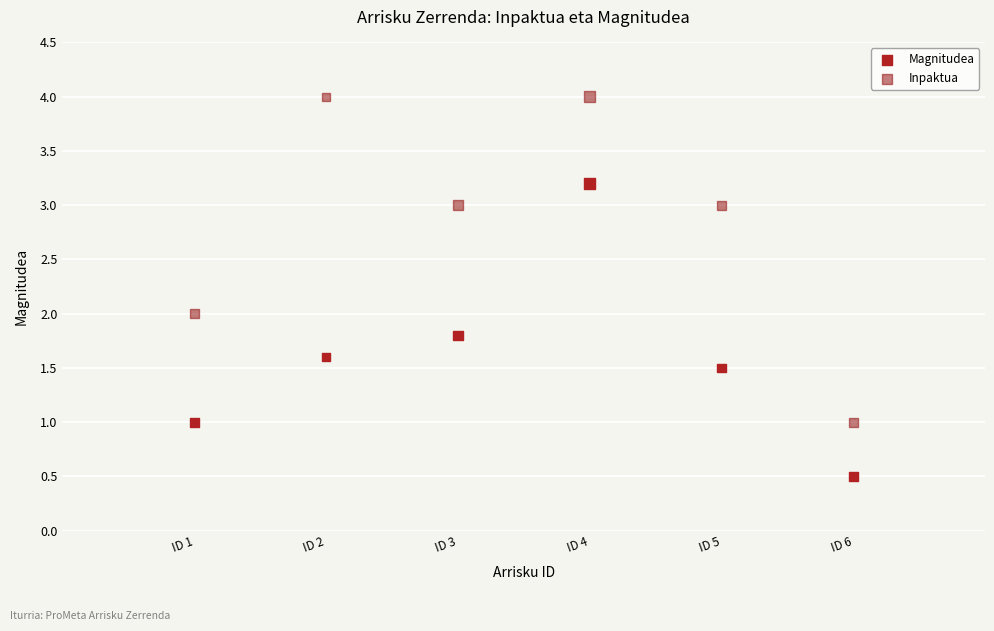

Which series reaches the maximum Y coordinate?

Inpaktua